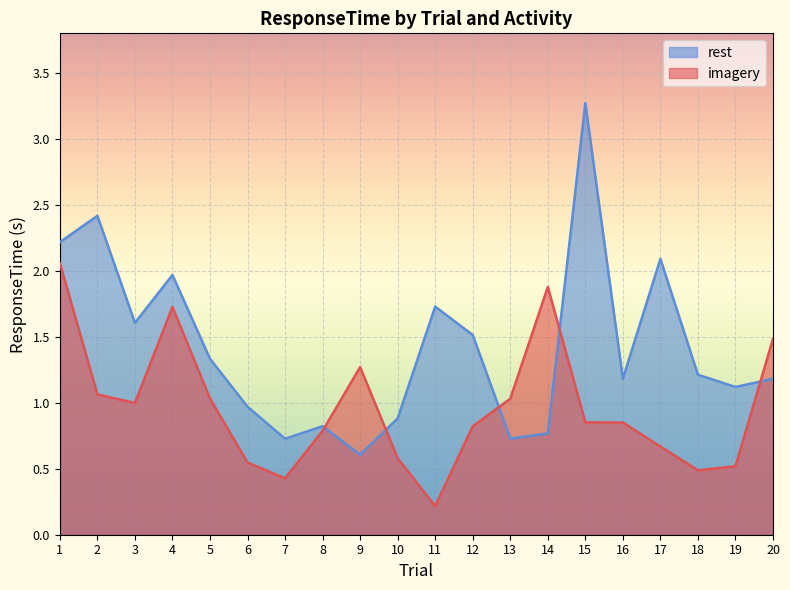

At 13, list the series in order from smallest to largest.

rest, imagery